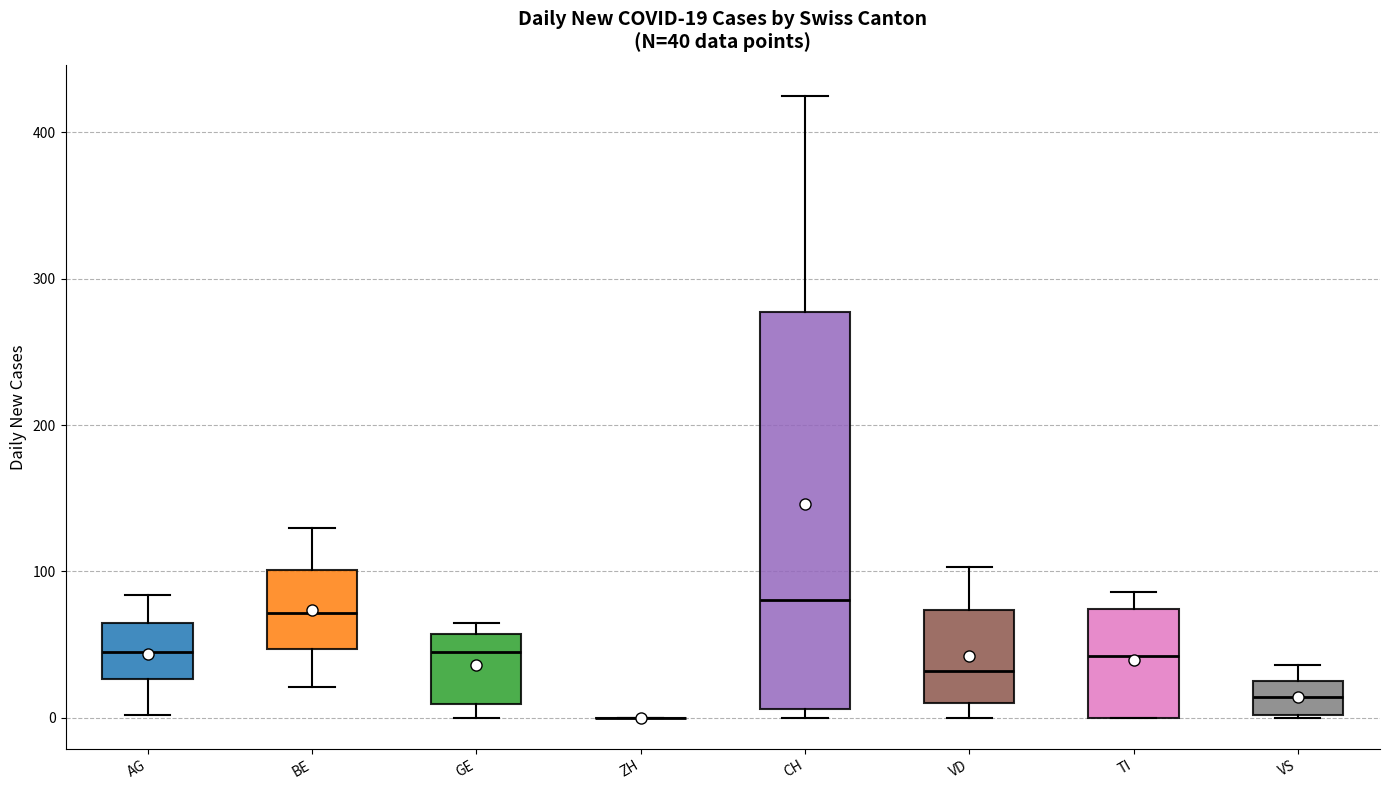

Which box is the tallest, from its lower edge to its upper edge?

CH